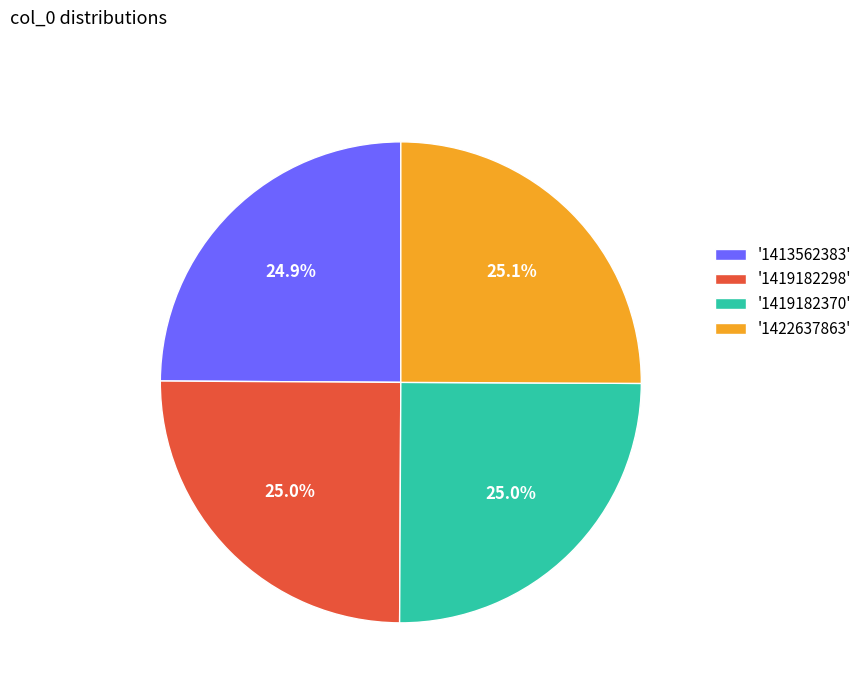

Does any single category account for the majority?

No